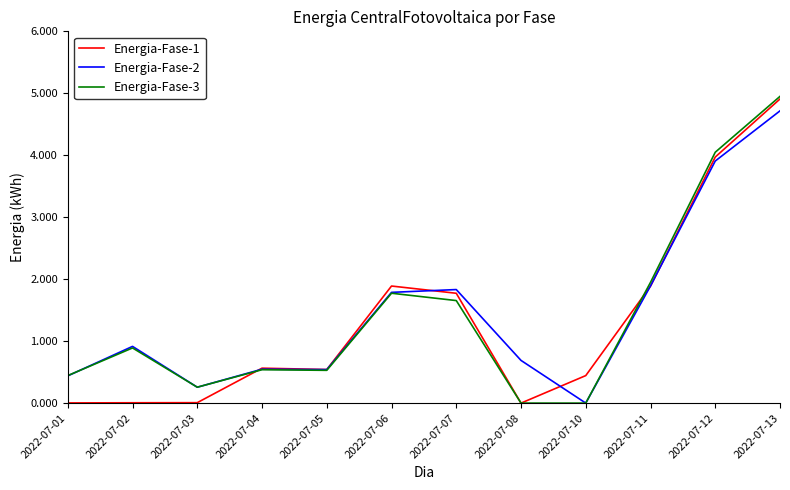

Between 2022-07-08 and 2022-07-11, which series saw the biggest shift?

Energia-Fase-3